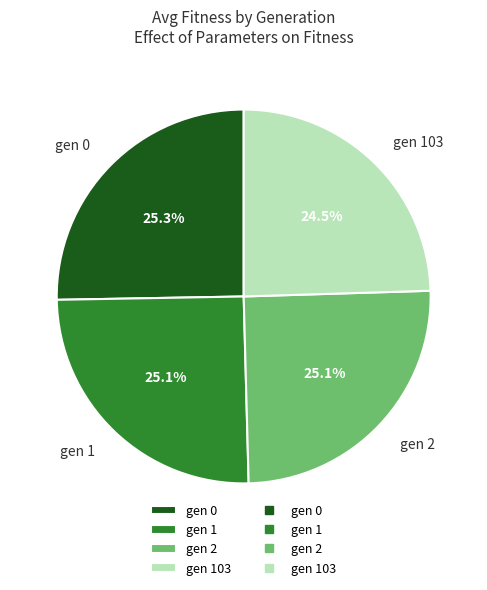

Do gen 1 and gen 2 together represent more than half of the pie?

Yes